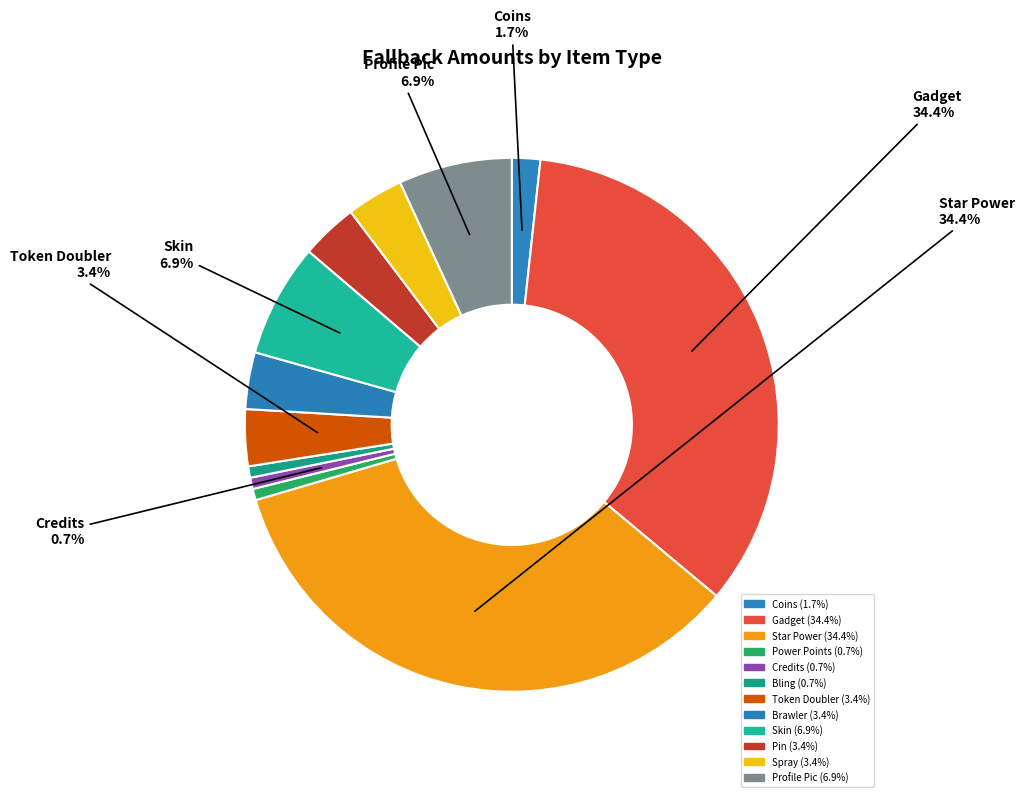

To the nearest percent, what portion does Star Power represent?

34%